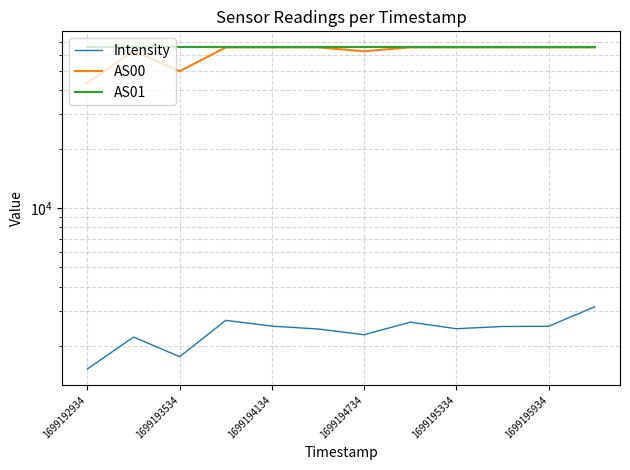

What is the lowest value of the AS00 series?

43338.0